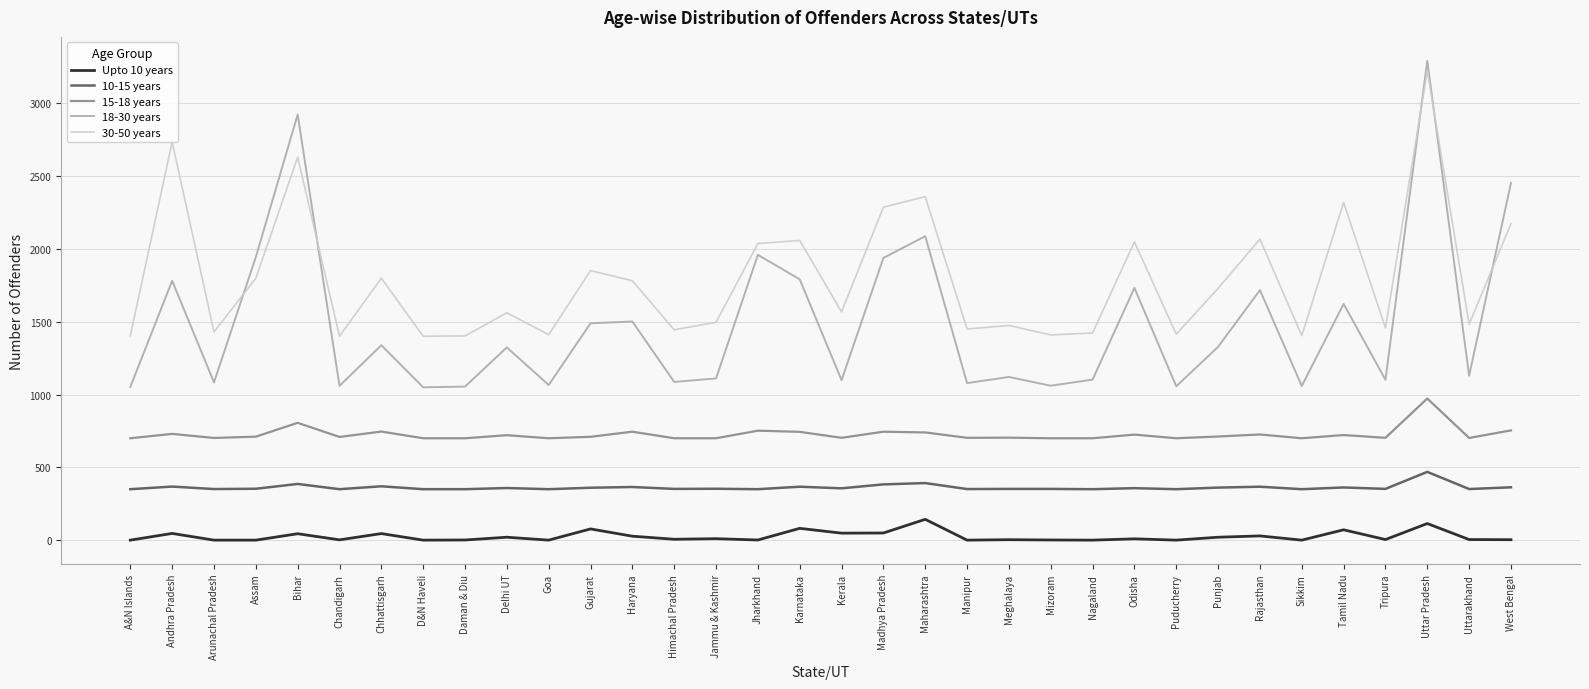

Which series has the largest range (max minus min)?

18-30 years